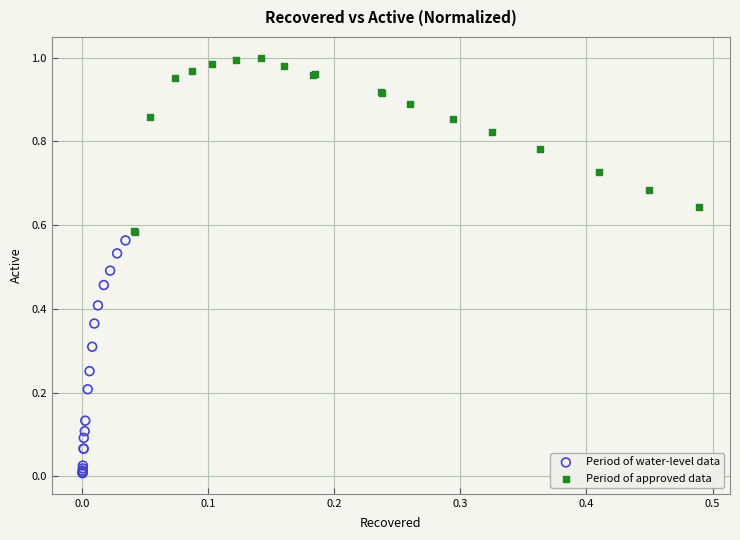

Which series contains the highest Y value?

Period of approved data